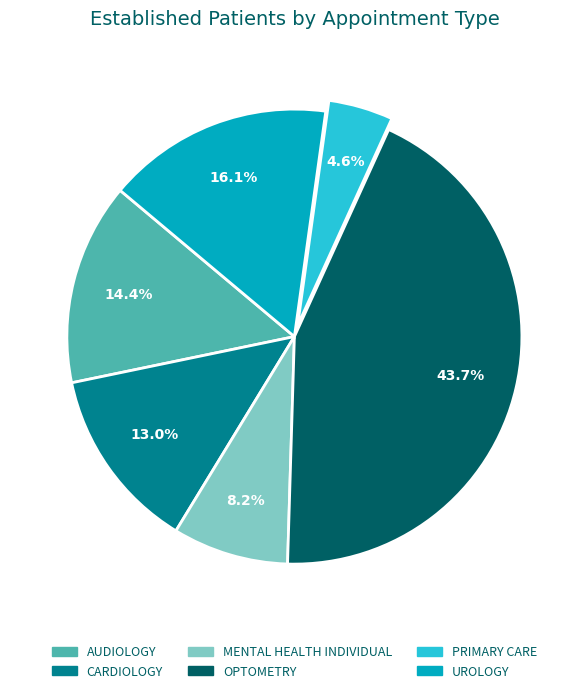

To the nearest percent, what is the combined percentage of UROLOGY and AUDIOLOGY?

30%